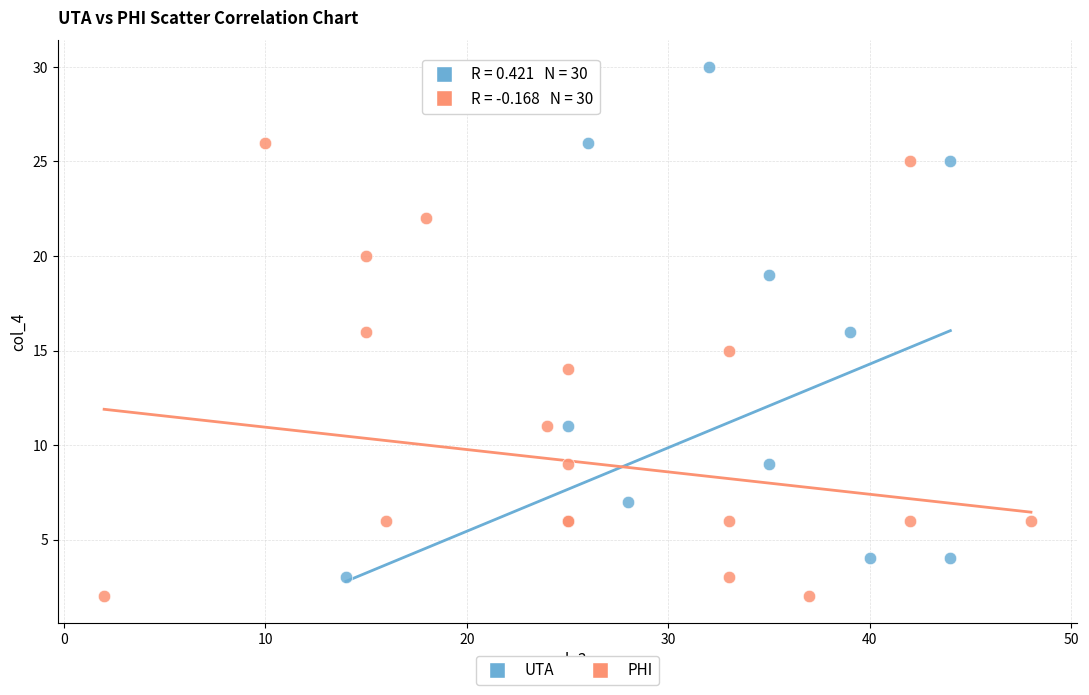

Which series has the largest Y range (max minus min)?

UTA